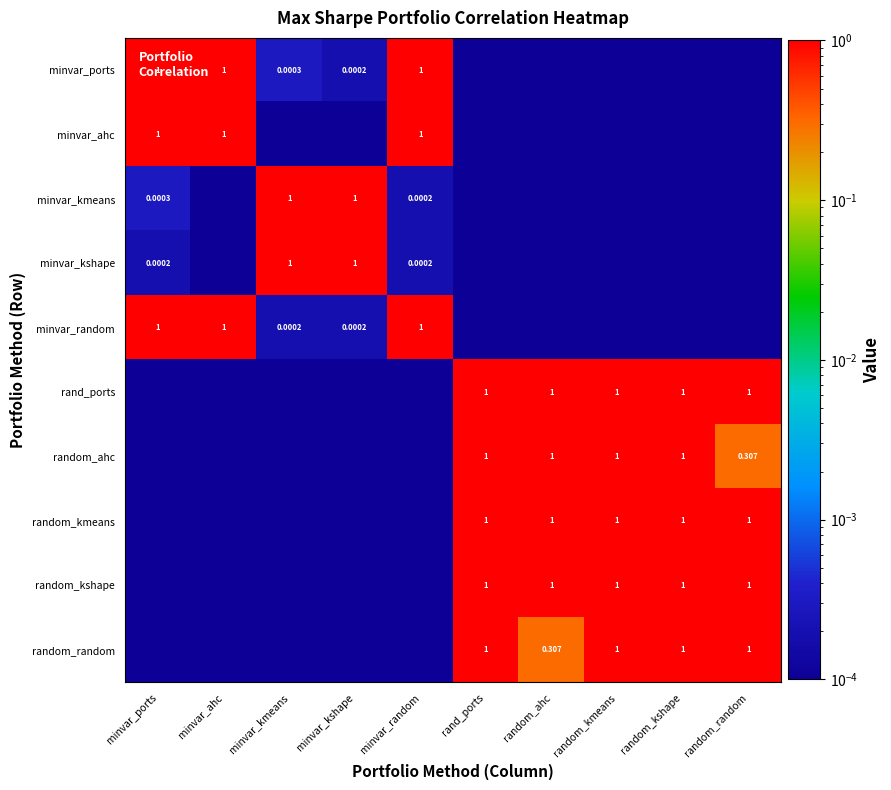

At which label does minvar_kshape reach its minimum?

minvar_ahc